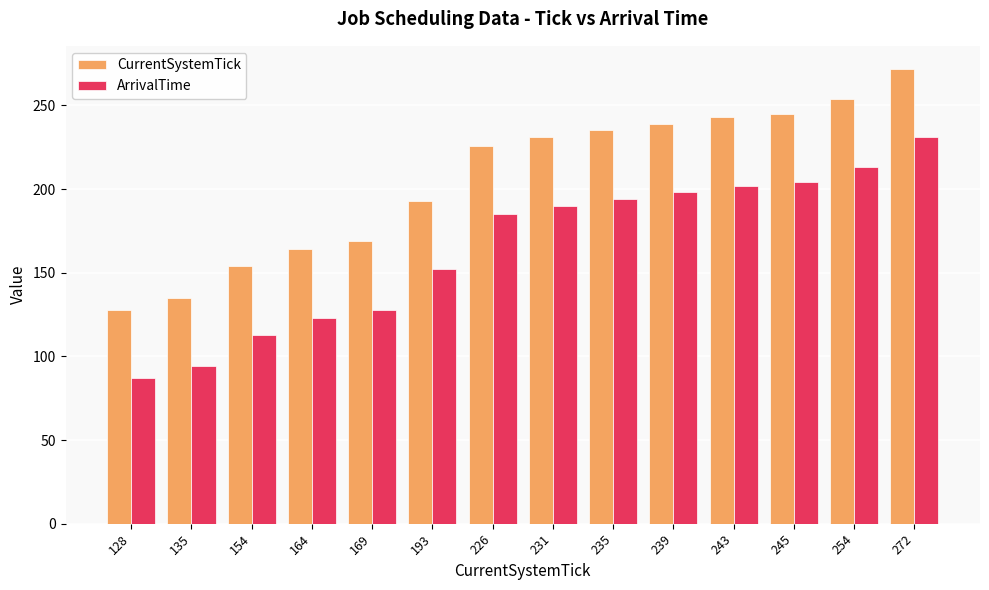

At which label is CurrentSystemTick closest to 200?

193